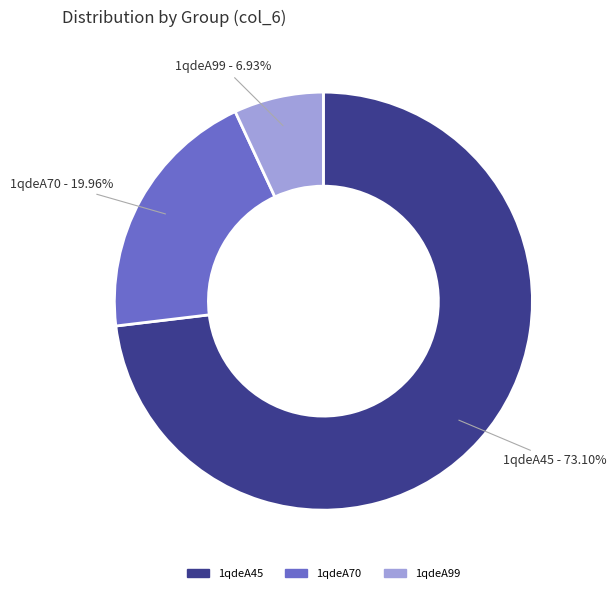

The 1qdeA45 slice represents 88% of the pie. True or false?

False